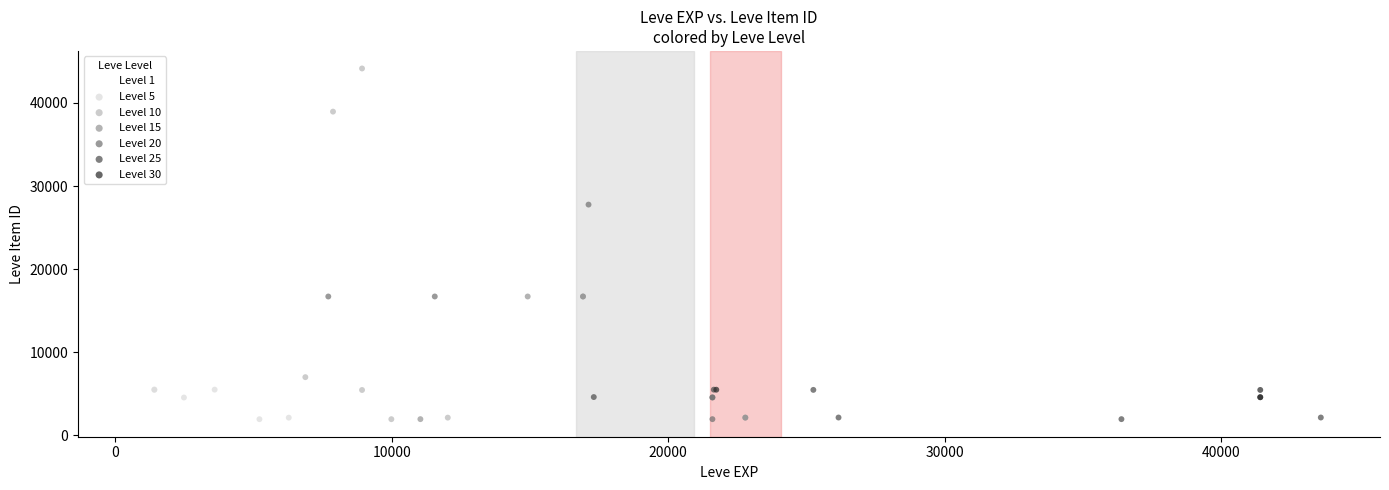

Which series has the widest spread of Y values?

Level 10